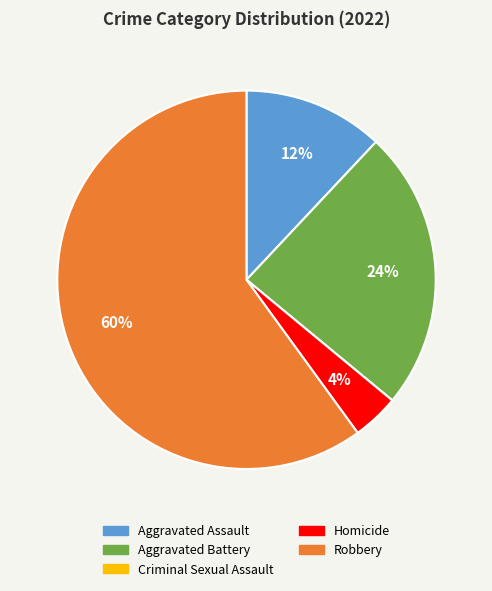

Is the sum of Aggravated Assault and Robbery greater than half?

Yes